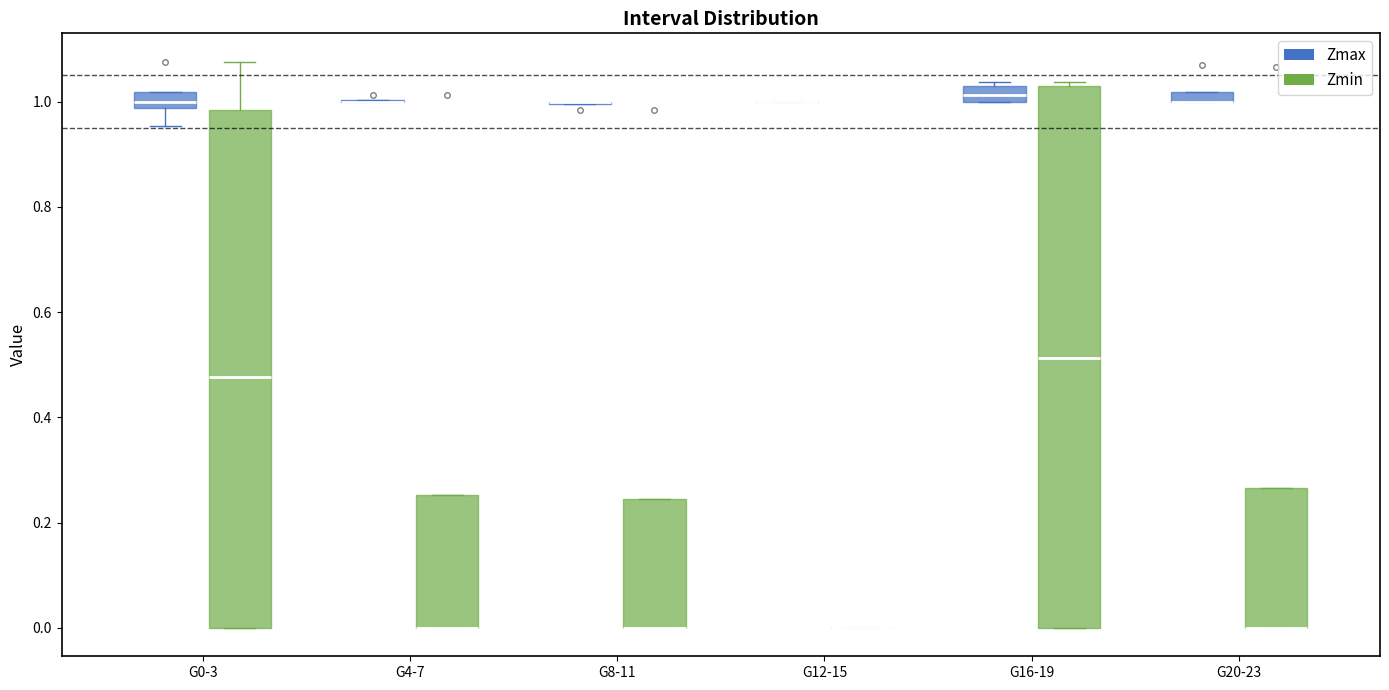

Comparing the boxes themselves (not the whiskers), which one is the tallest?

G16-19 (Zmin)